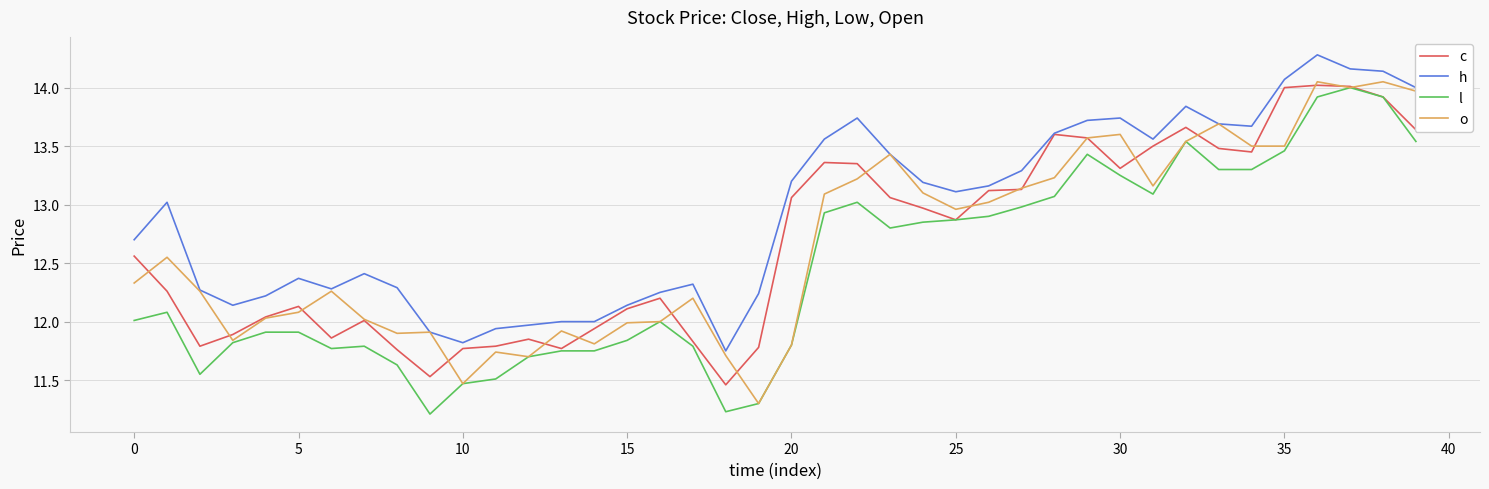

Which series has the largest total across all categories?

h